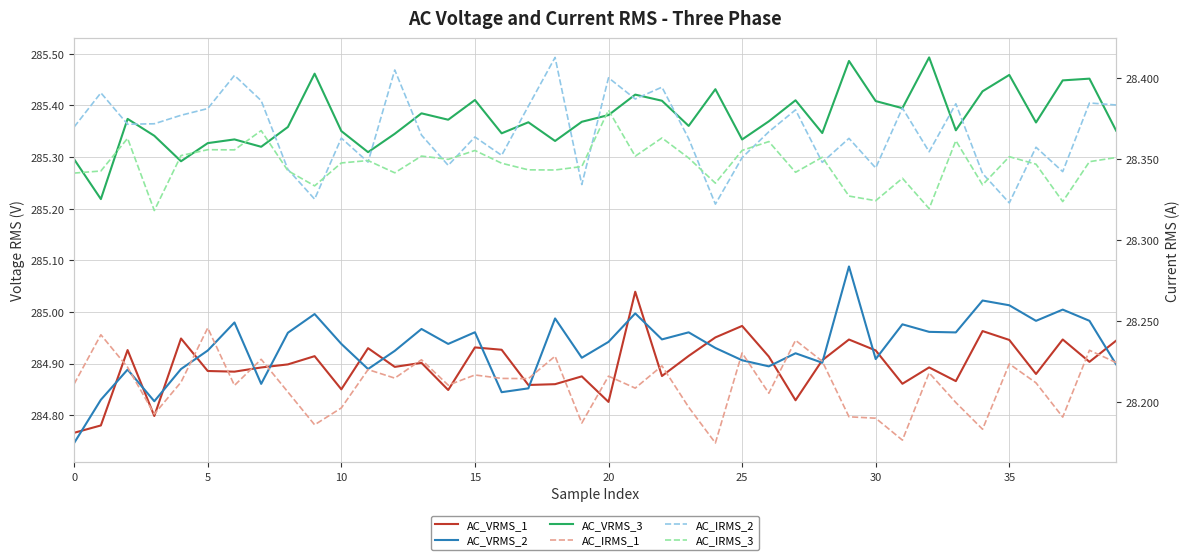

What is the average value of the AC_VRMS_3 series?

285.4